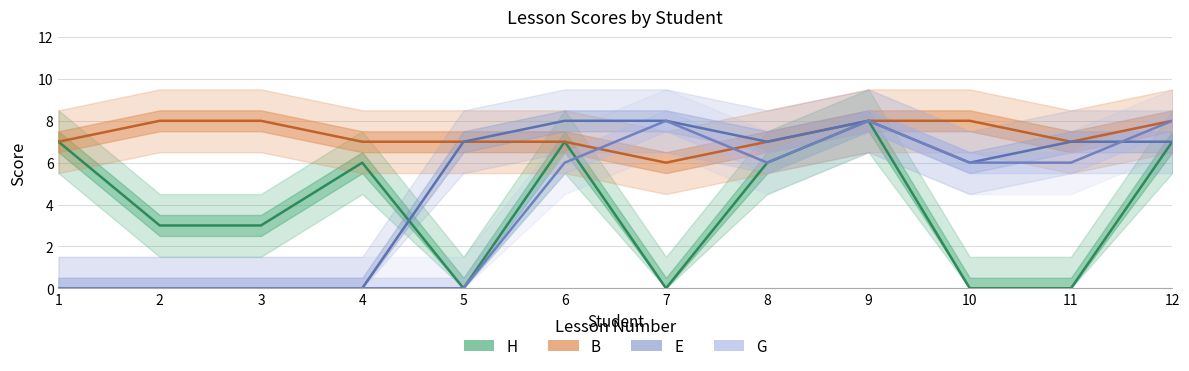

Does the chart have visible grid lines?

Yes